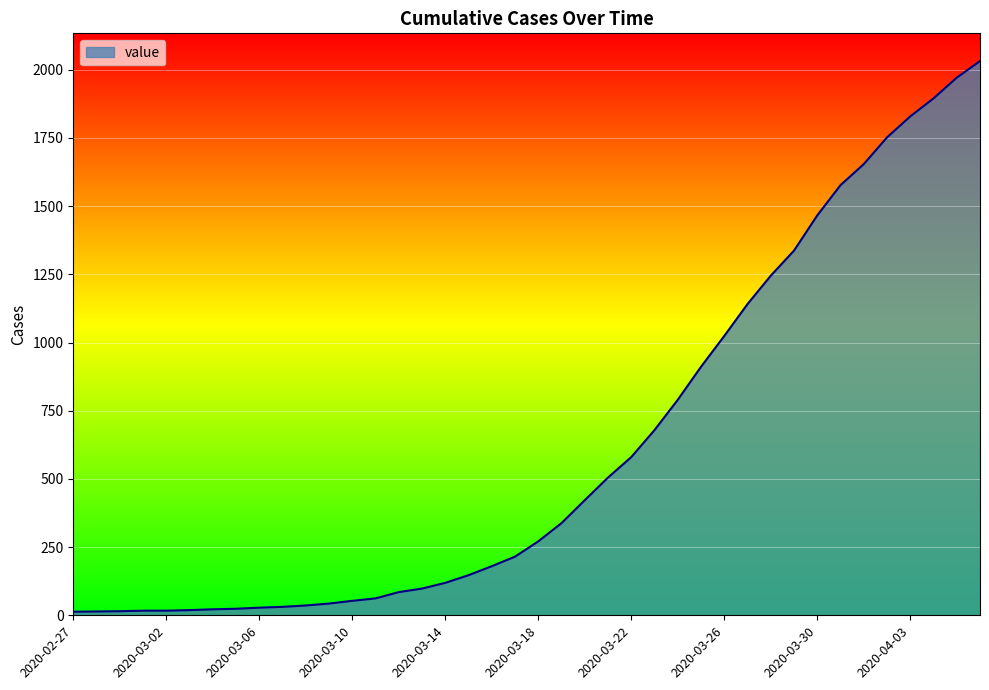

What is the greatest value displayed?

2032